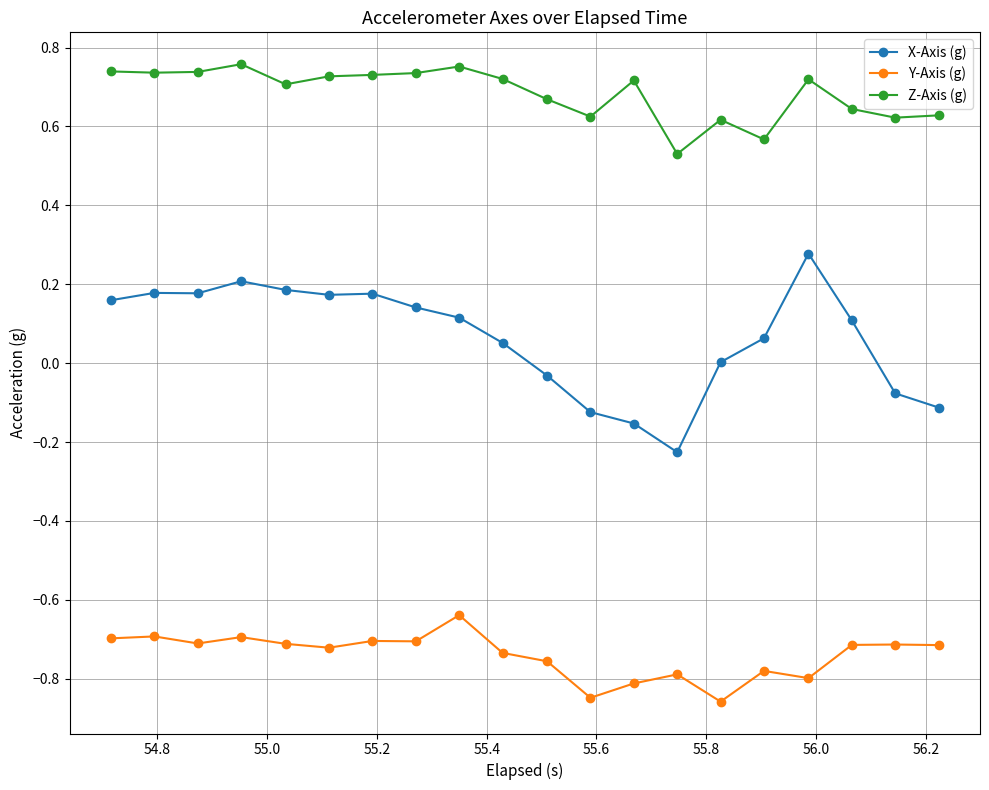

How many distinct data groups are displayed?

3